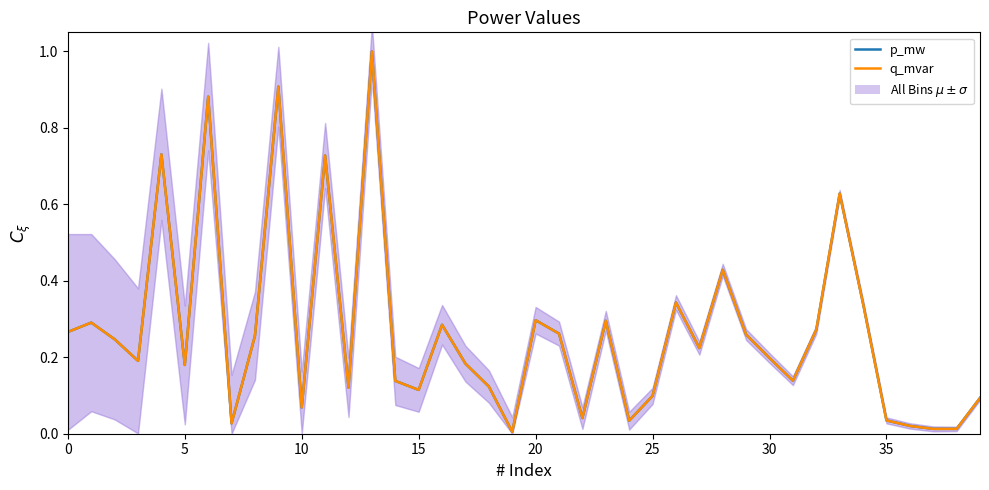

True or false: q_mvar has more than 2 points higher than both neighbors.

True